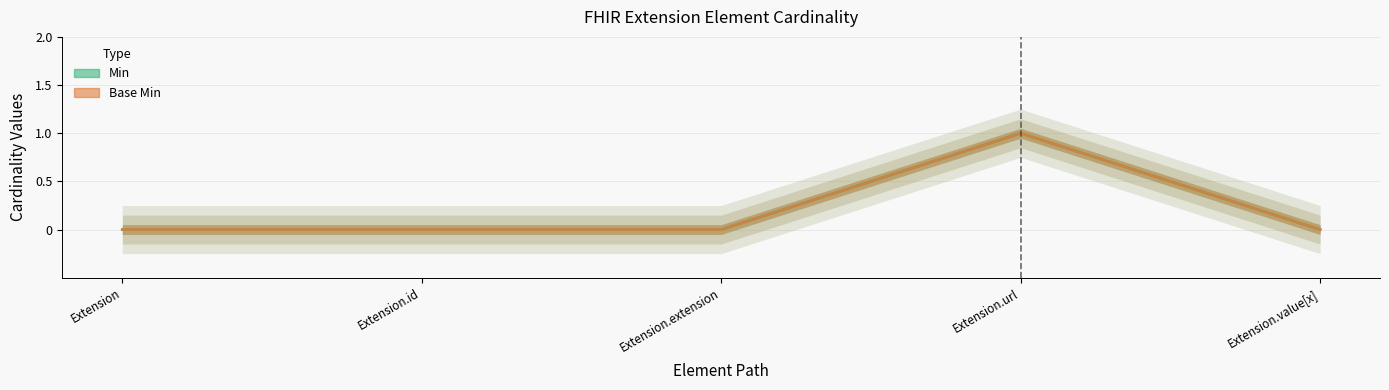

Which has a higher value, Extension.id or Extension.value[x]?

Extension.id